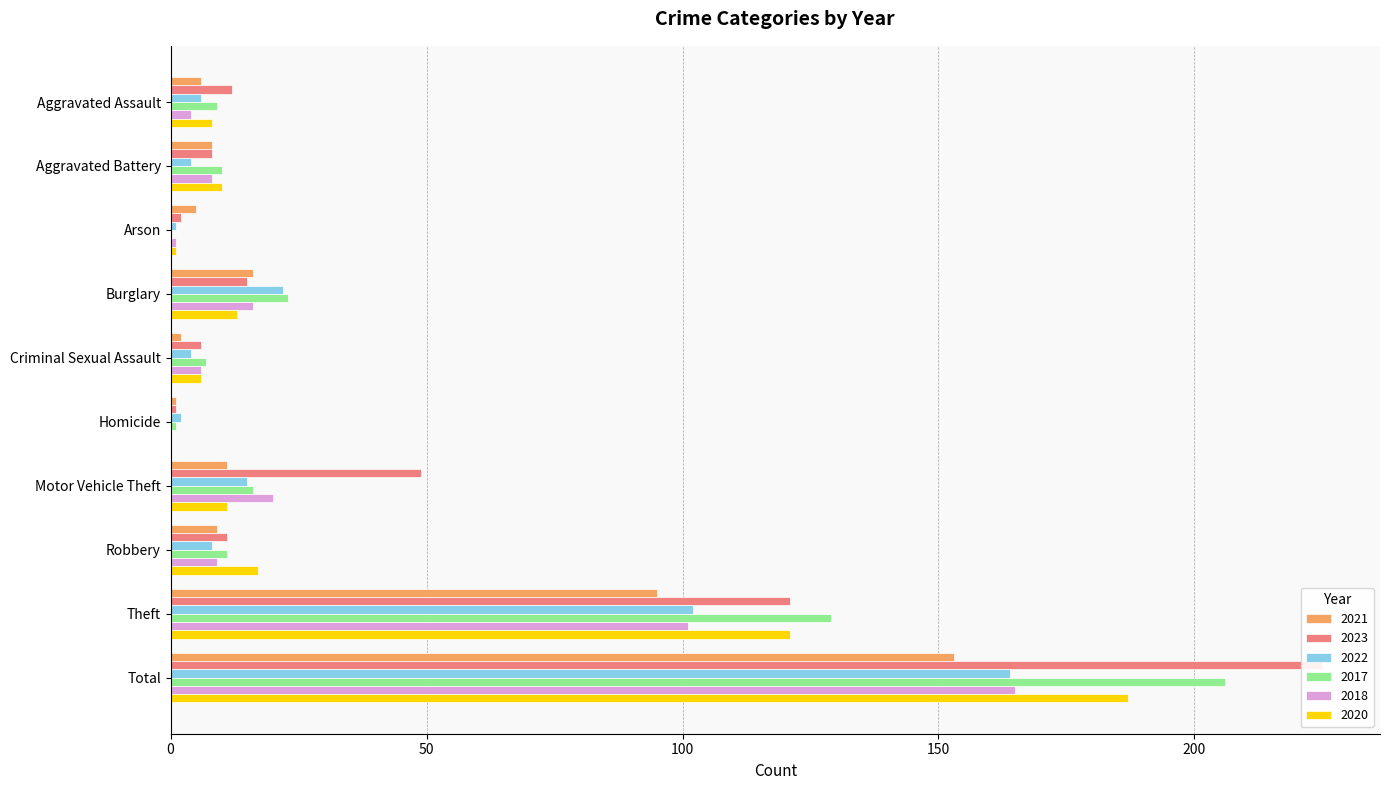

Reading right to left, transcribe all the data shown in this chart.

2021: Total=153	Theft=95	Robbery=9	Motor Vehicle Theft=11	Homicide=1	Criminal Sexual Assault=2	Burglary=16	Arson=5	Aggravated Battery=8	Aggravated Assault=6
2023: Total=225	Theft=121	Robbery=11	Motor Vehicle Theft=49	Homicide=1	Criminal Sexual Assault=6	Burglary=15	Arson=2	Aggravated Battery=8	Aggravated Assault=12
2022: Total=164	Theft=102	Robbery=8	Motor Vehicle Theft=15	Homicide=2	Criminal Sexual Assault=4	Burglary=22	Arson=1	Aggravated Battery=4	Aggravated Assault=6
2017: Total=206	Theft=129	Robbery=11	Motor Vehicle Theft=16	Homicide=1	Criminal Sexual Assault=7	Burglary=23	Arson=0	Aggravated Battery=10	Aggravated Assault=9
2018: Total=165	Theft=101	Robbery=9	Motor Vehicle Theft=20	Homicide=0	Criminal Sexual Assault=6	Burglary=16	Arson=1	Aggravated Battery=8	Aggravated Assault=4
2020: Total=187	Theft=121	Robbery=17	Motor Vehicle Theft=11	Homicide=0	Criminal Sexual Assault=6	Burglary=13	Arson=1	Aggravated Battery=10	Aggravated Assault=8